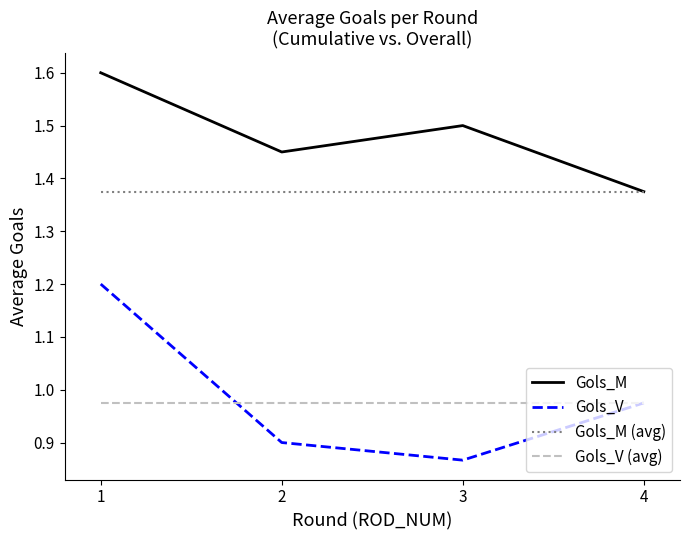

True or false: Gols_V (avg) and Gols_M cross at least once.

False